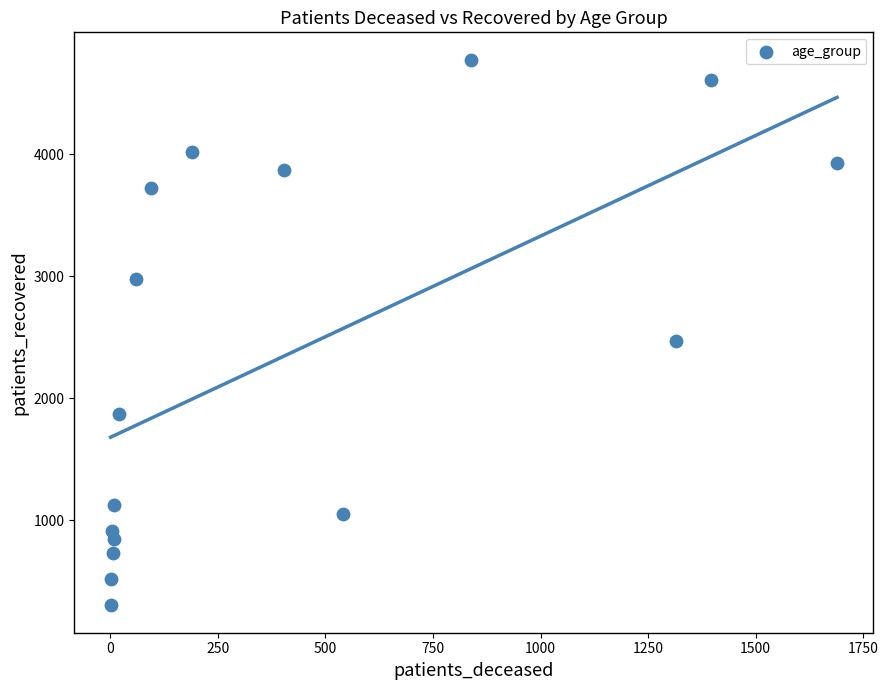

What Y value in the scatter plot is closest to 2539?

2474